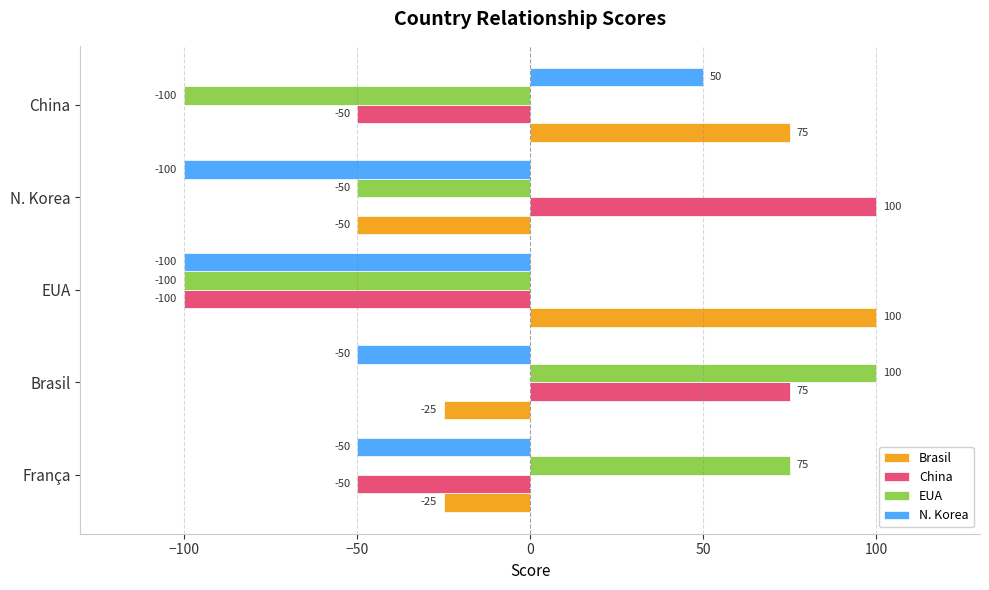

Which series changed the most between EUA and China?

N. Korea